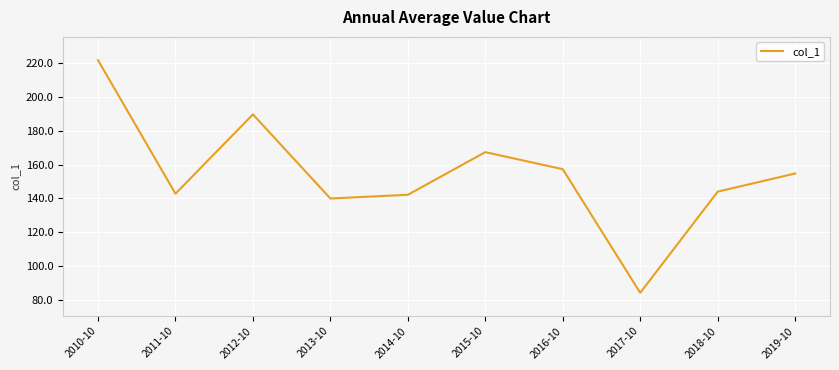

What is the minimum value shown in the chart?

84.2